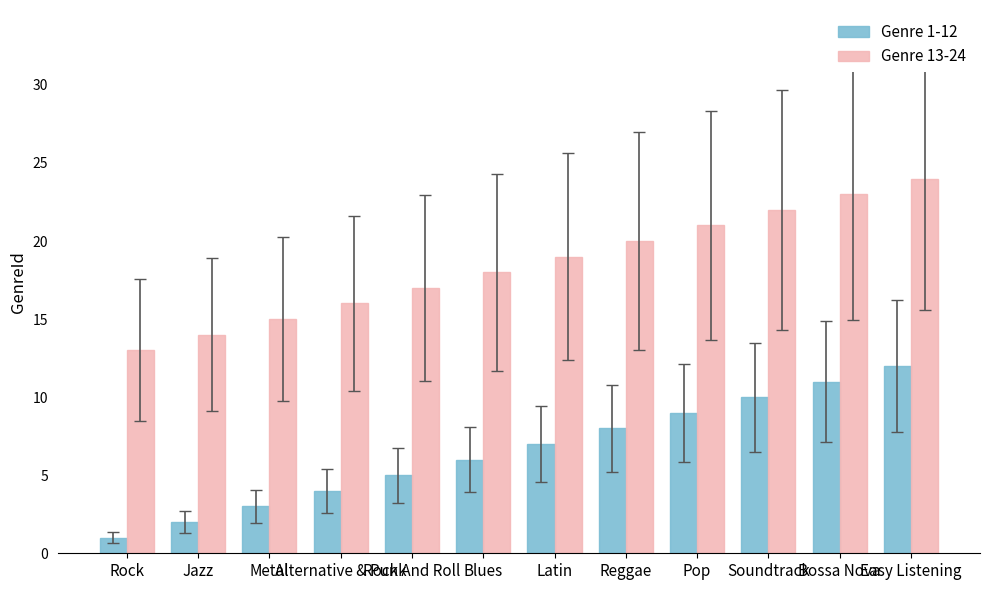

List the series in order of their peak value, lowest first.

Genre 1-12, Genre 13-24